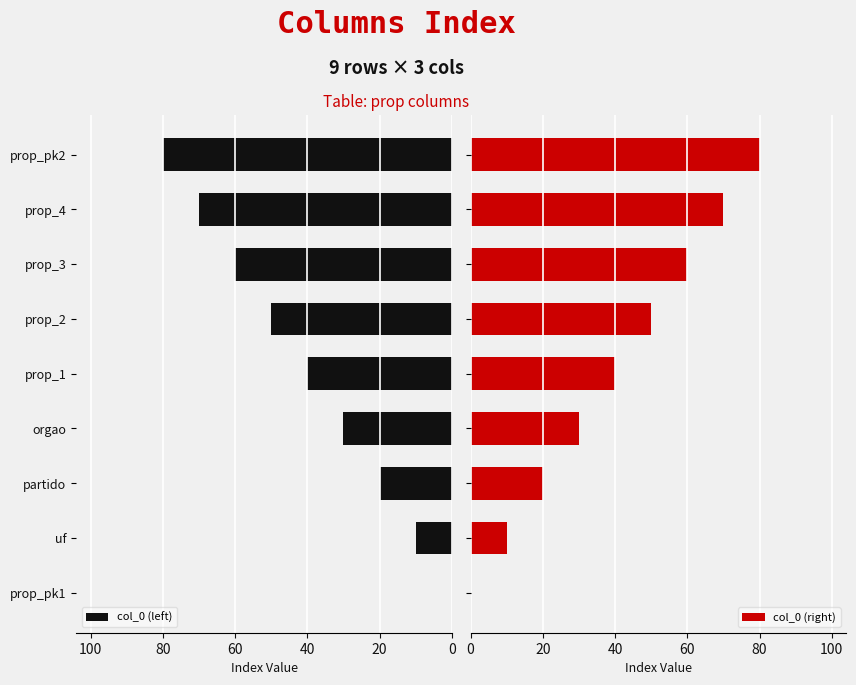

Does the chart contain any negative values?

No